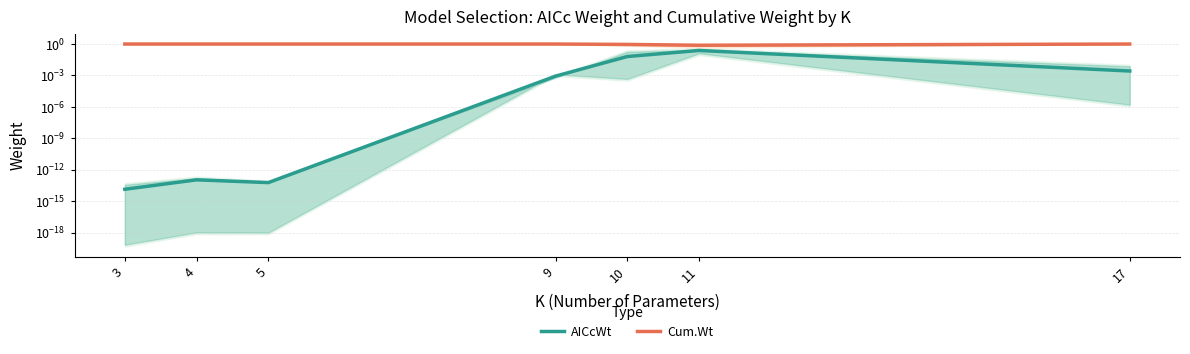

Reading left to right, extract all data points from this chart.

AICcWt: 0.0	0.0	0.0	0.0	0.1	0.2	0.0
Cum.Wt: 1.0	1.0	1.0	1.0	0.9	0.8	1.0